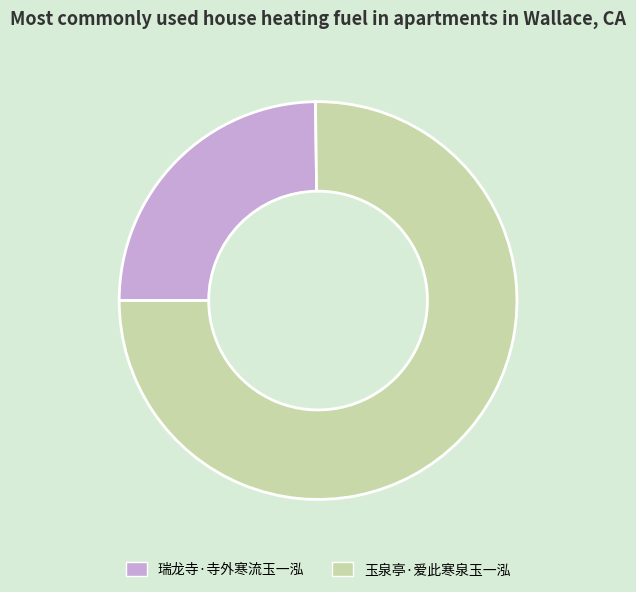

How many slices are in this pie chart?

2